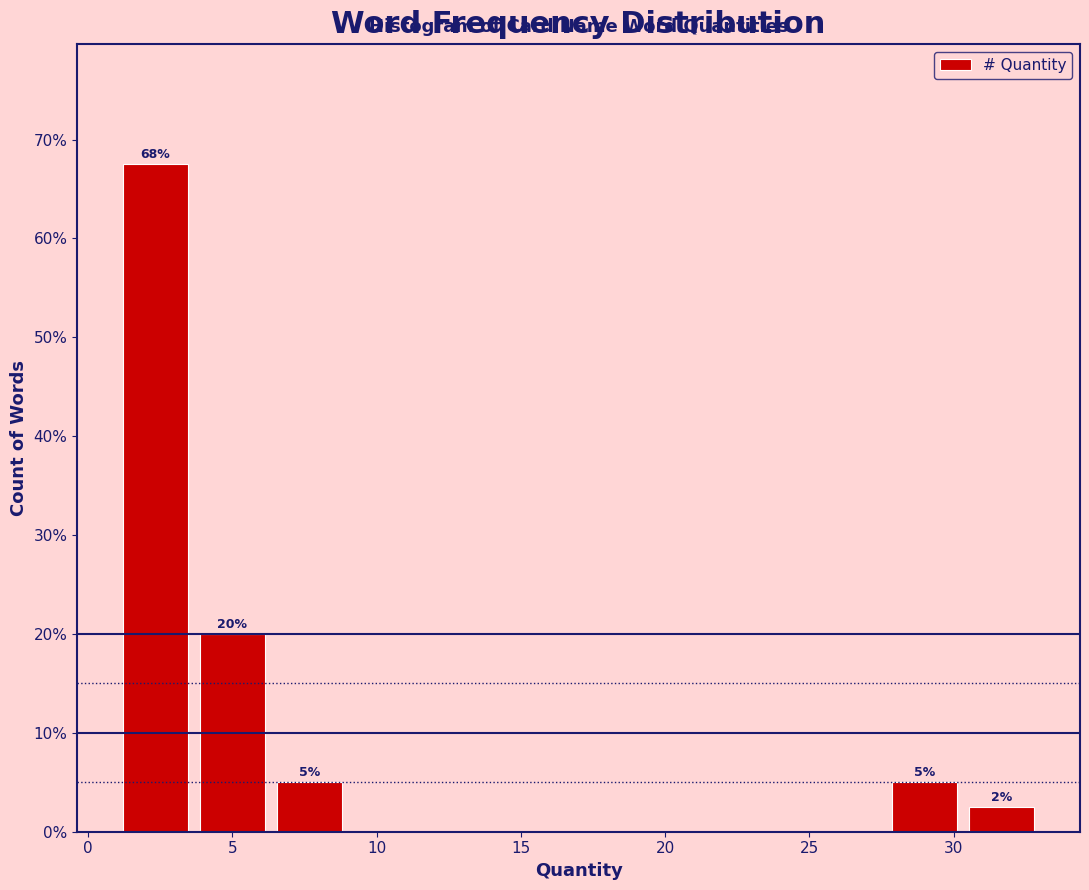

Over which range of the x-axis is the bar tallest?

1.0 to 3.5